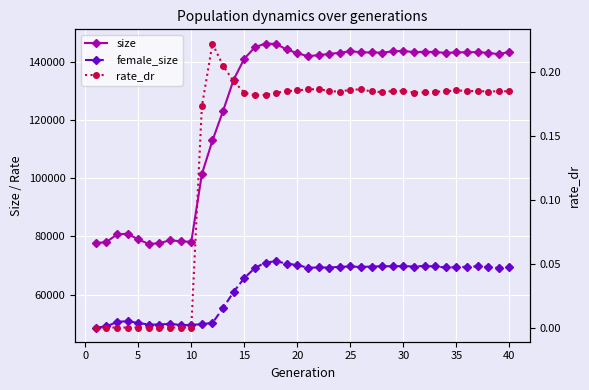

True or false: rate_dr and female_size intersect in this chart.

False